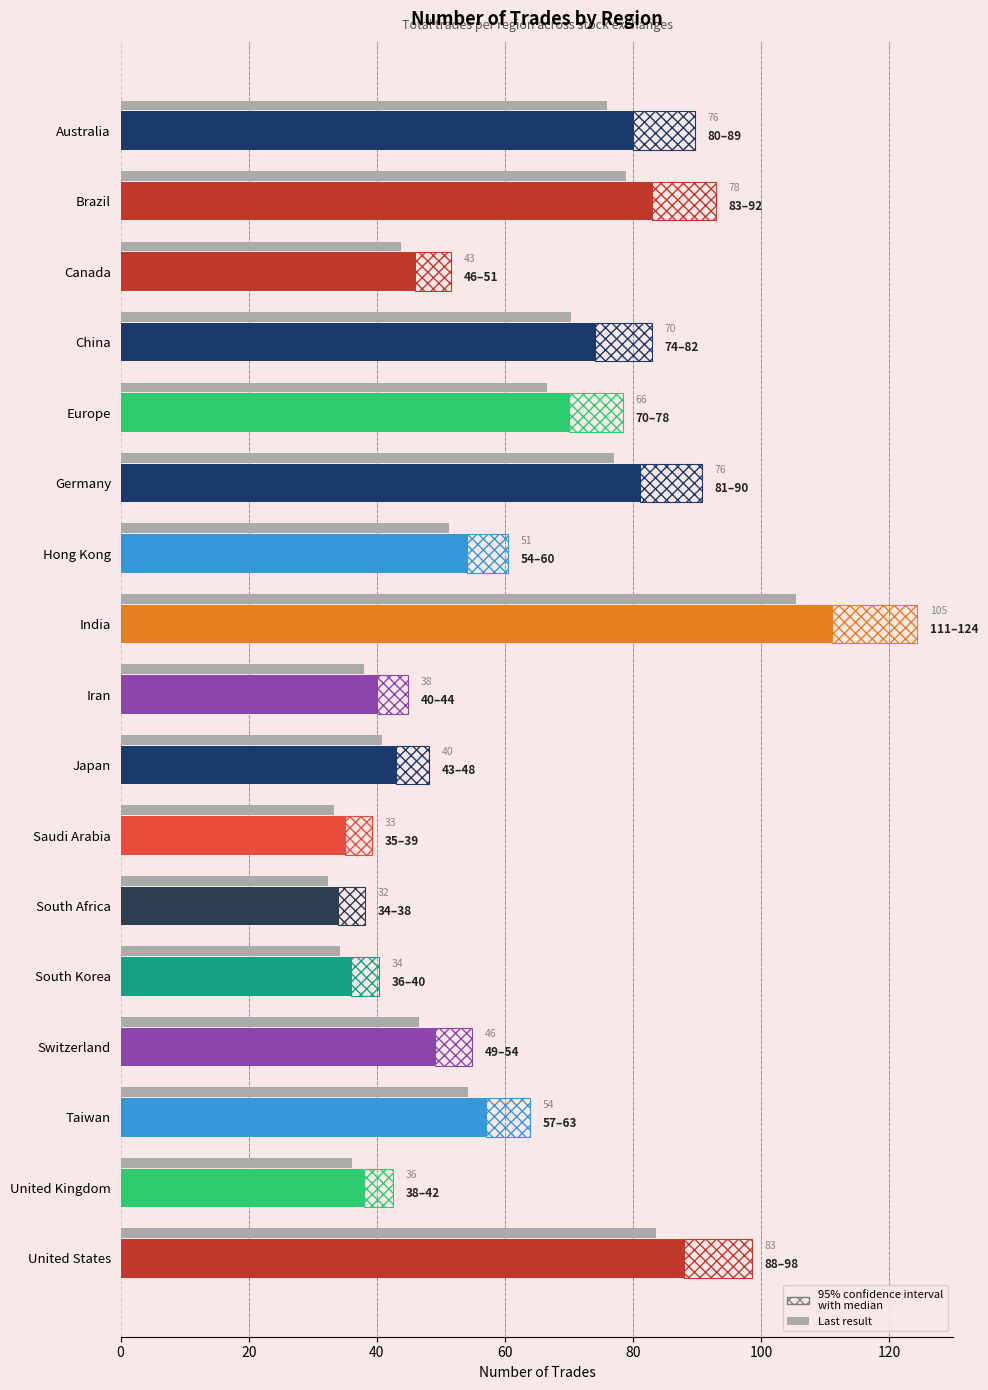

How many groups of bars are there?

17